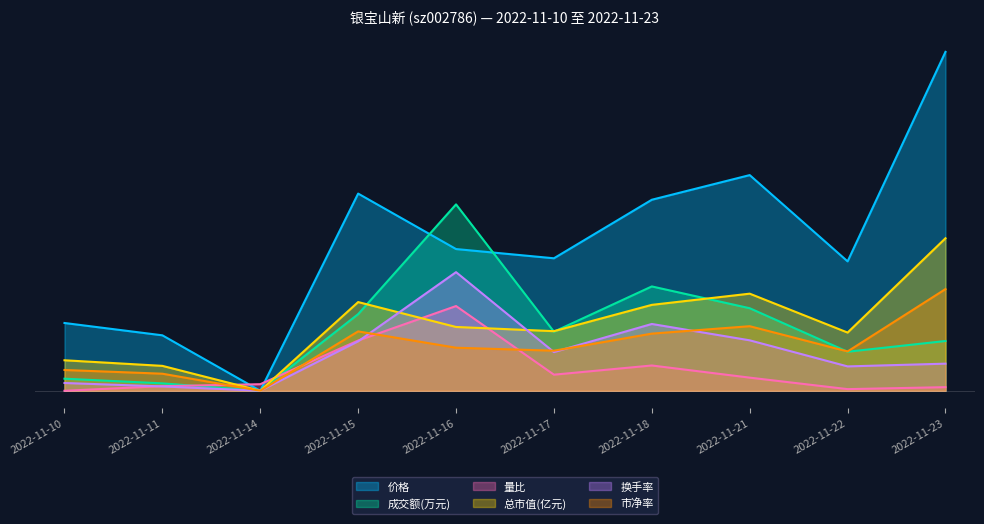

The 成交额(万元) series shows 0.2 at 2022-11-17. True or false?

True